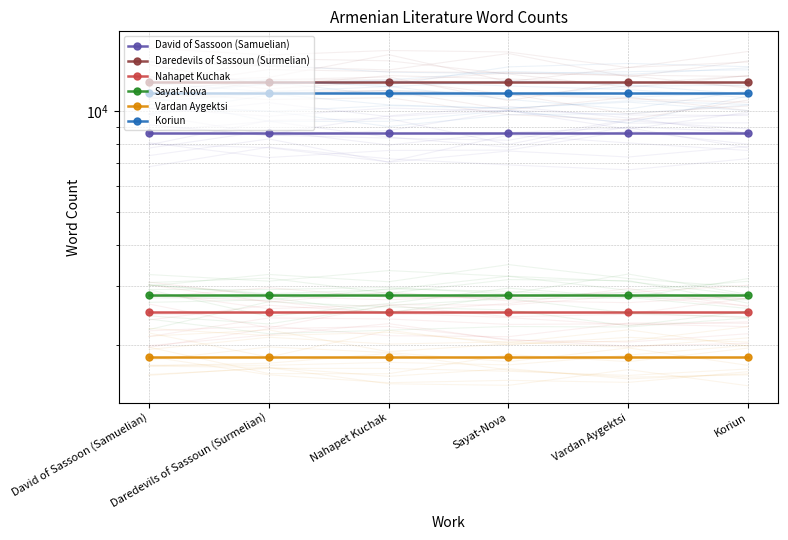

What is the smallest value displayed?

1841